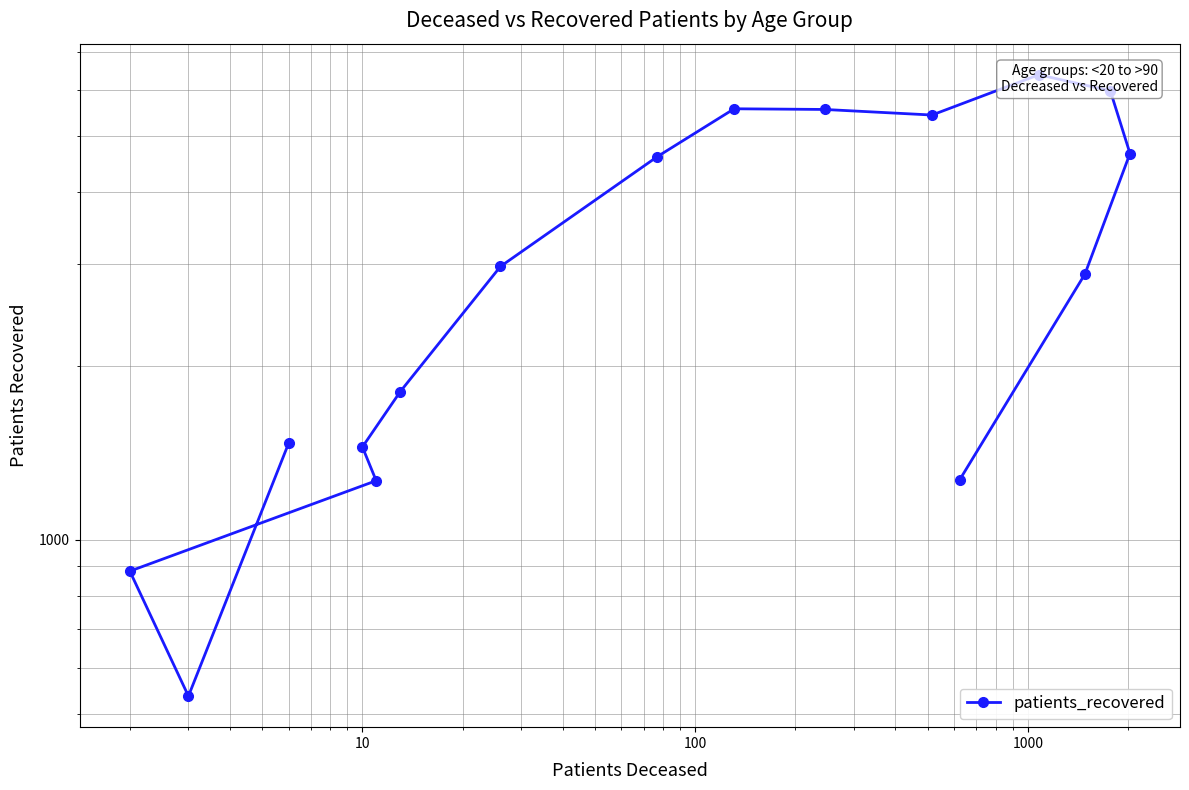

Is it true that the value at 10 is 8691?

False